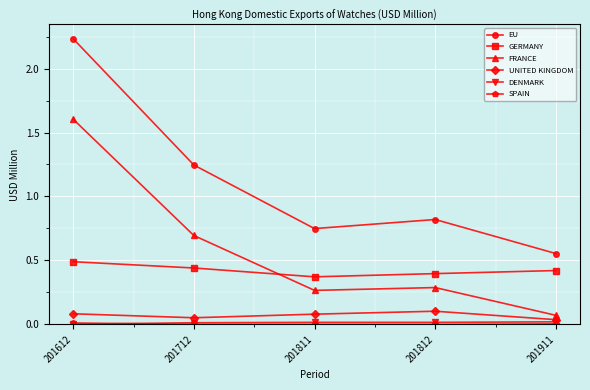

At which category is the sum across all series the highest?

201612